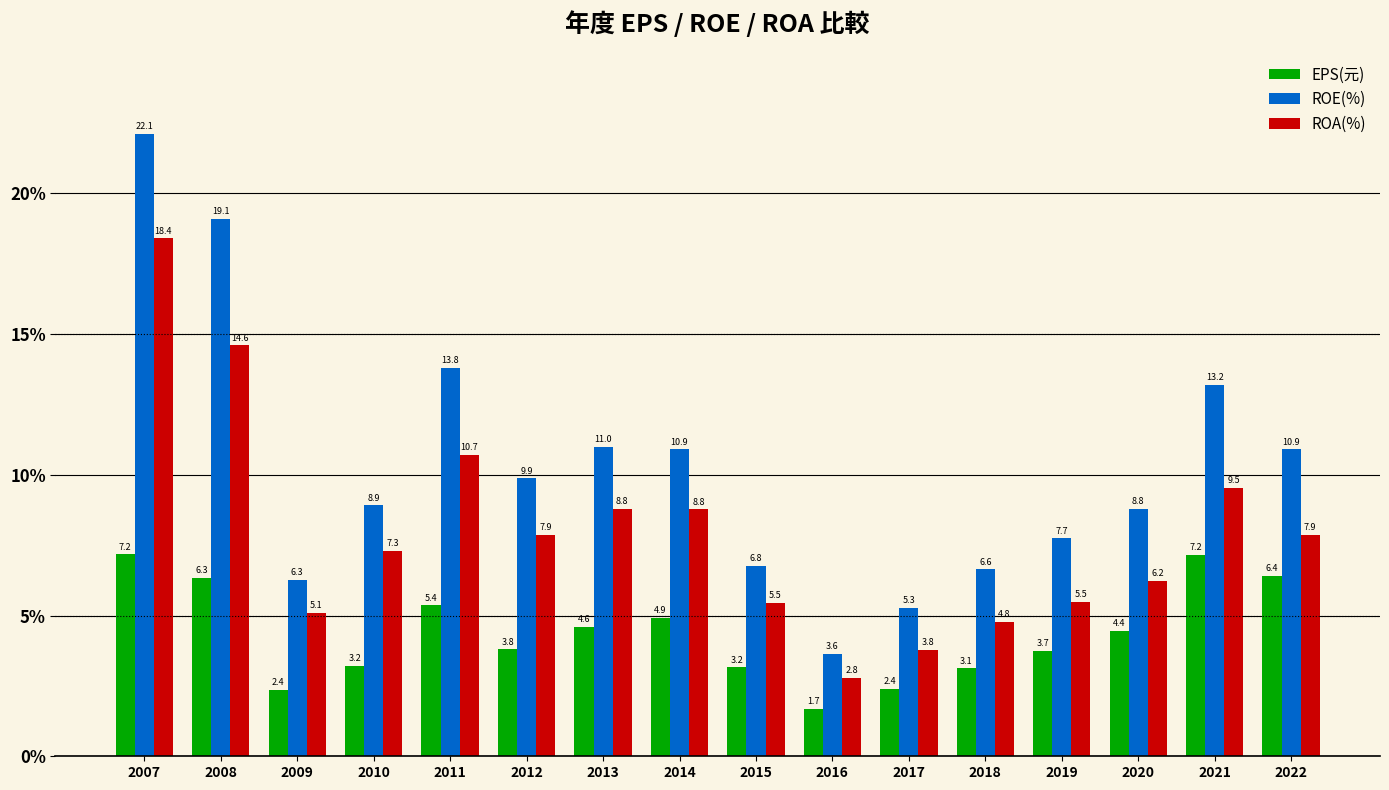

At 2014, list the series in order from largest to smallest.

ROE(%), ROA(%), EPS(元)